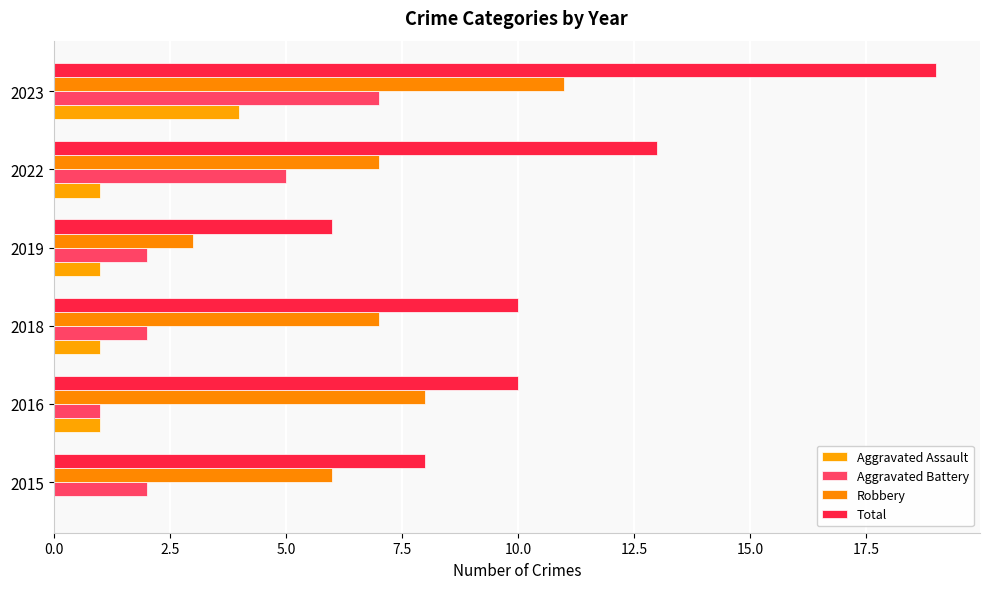

Which series has the widest spread of values?

Total